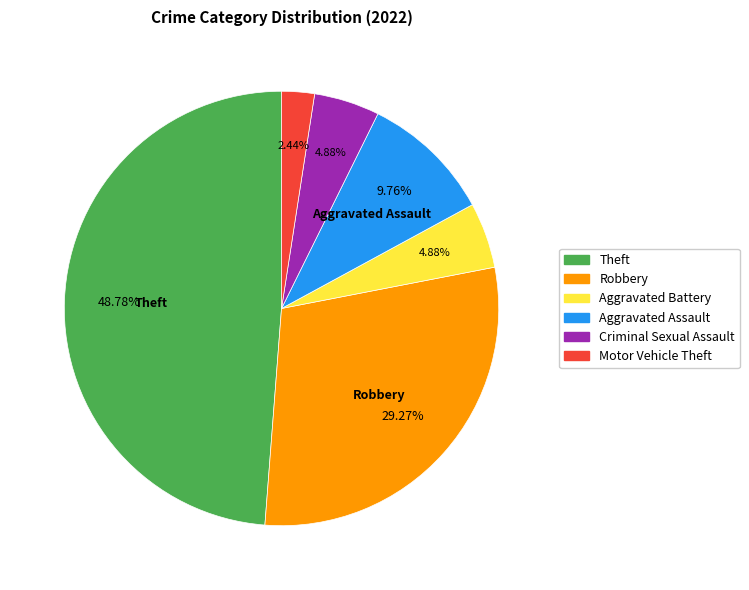

To the nearest percent, what is the average slice percentage?

17%